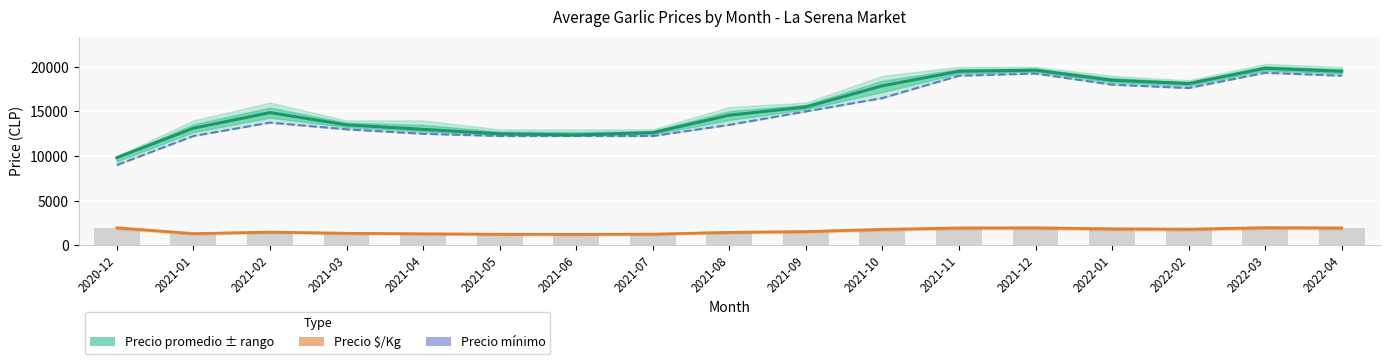

What is the difference between the maximum and minimum values in the Precio promedio ponderado series?

10000